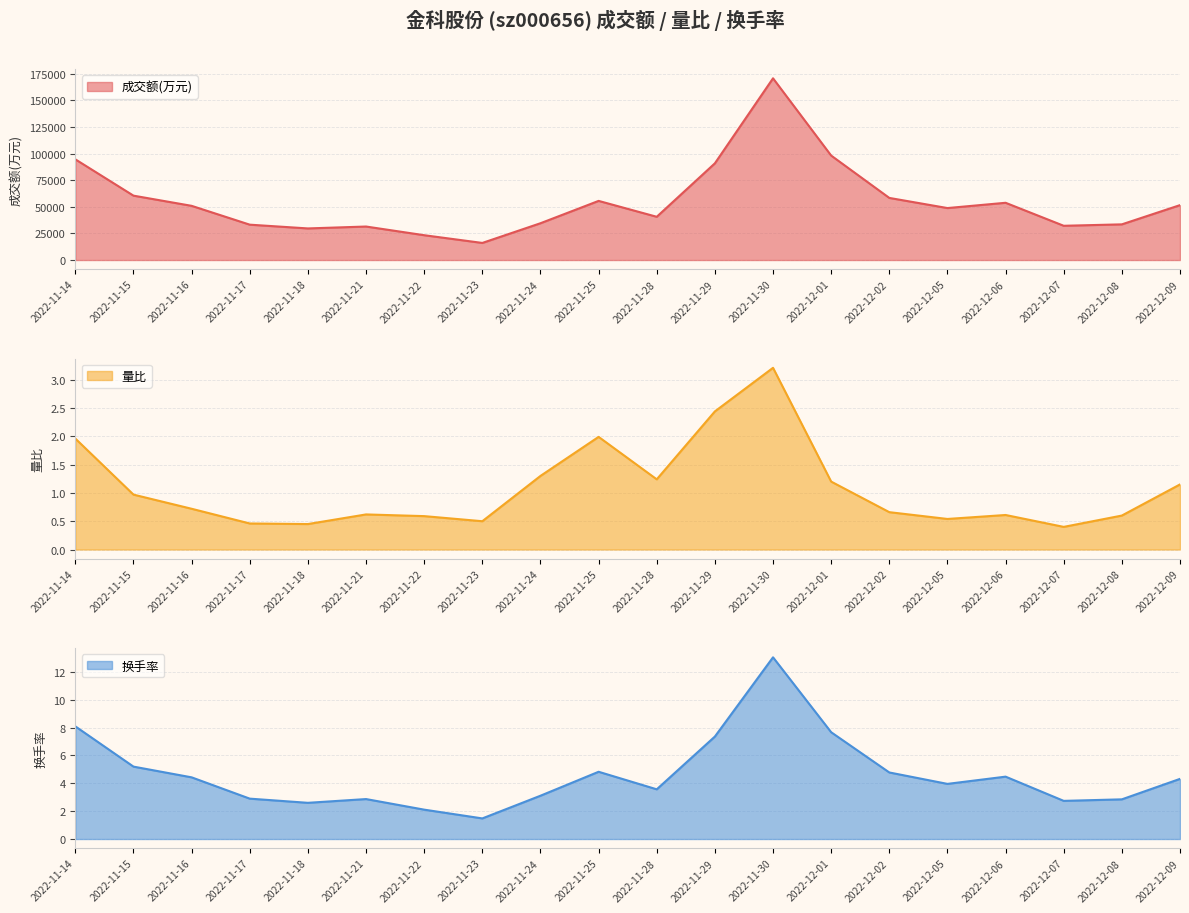

What is the approximate value of 换手率 at 2022-12-09?

4.3